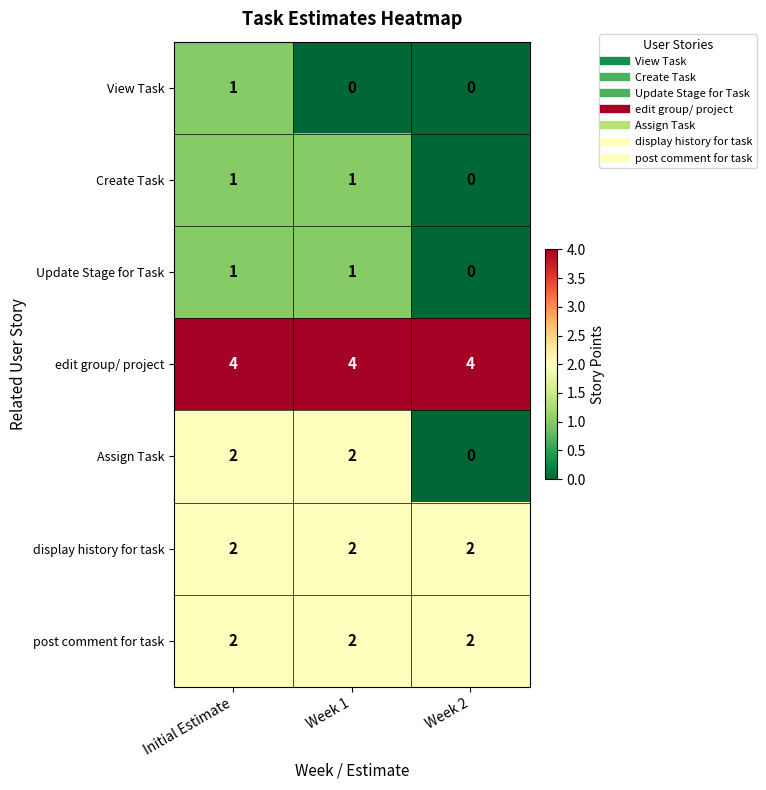

True or false: edit group/ project has a value of 4 at Week 2.

True